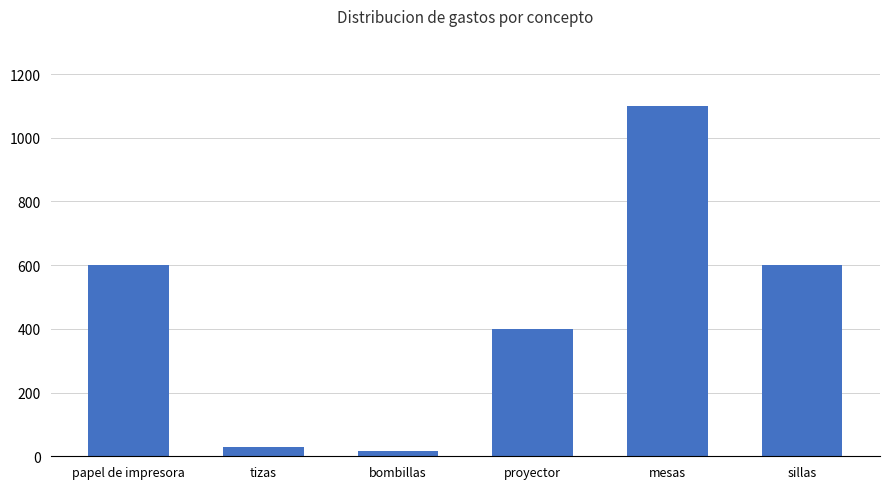

What is the difference between the second highest and minimum values?

584